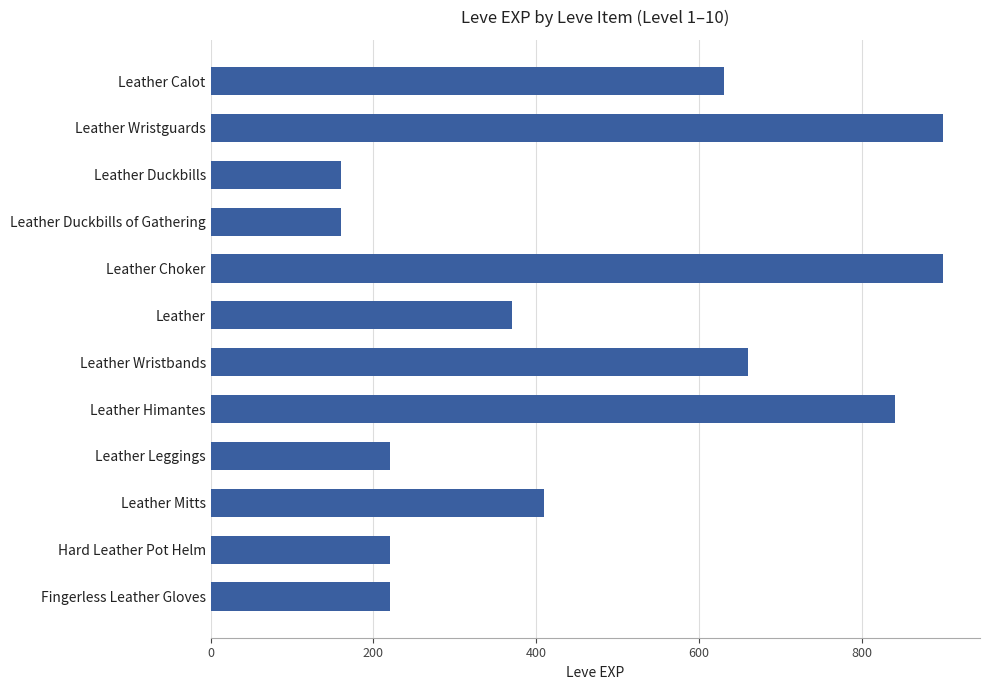

Approximately how many times larger is the value at Leather Duckbills compared to Leather?

0.4